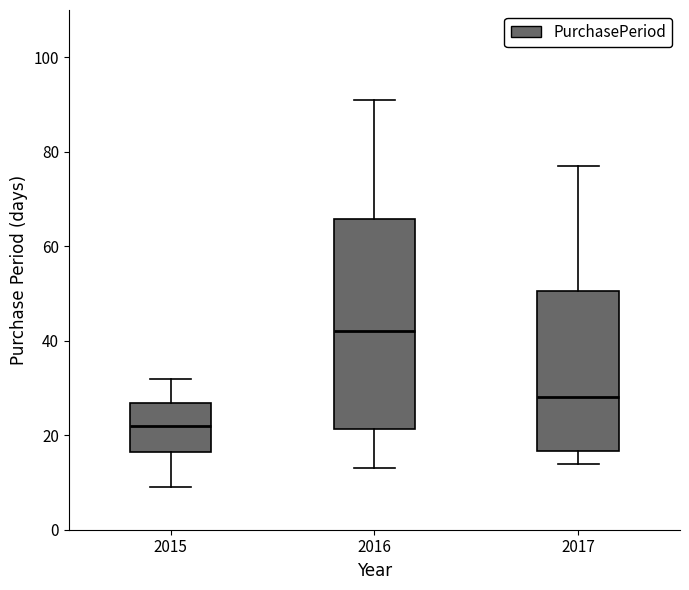

Which box has the highest median line?

2016